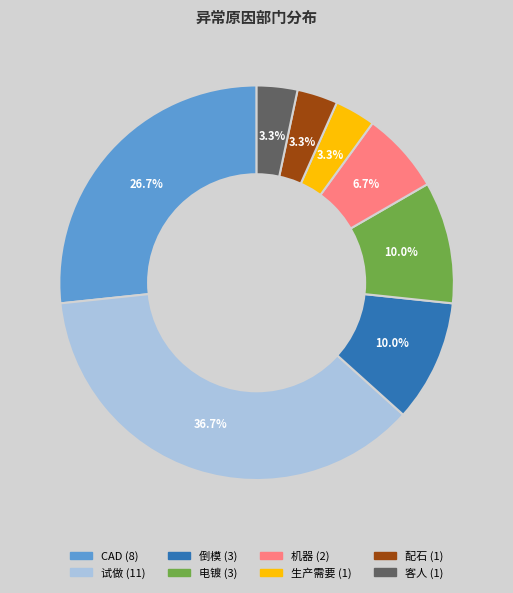

Which has a higher value, 客人 or 电镀?

电镀